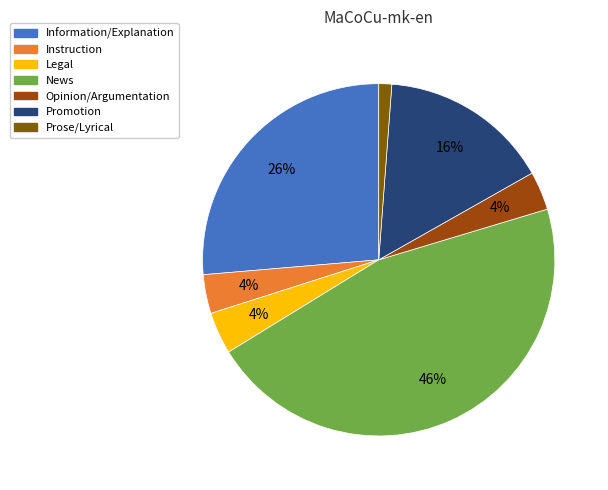

Is it true that Instruction is 15% of the pie?

False